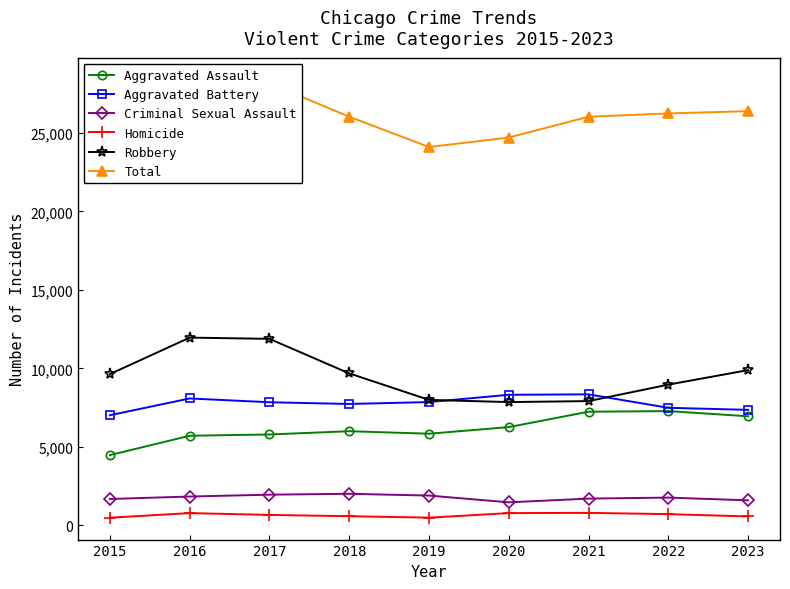

Which series has the largest total across all categories?

Total